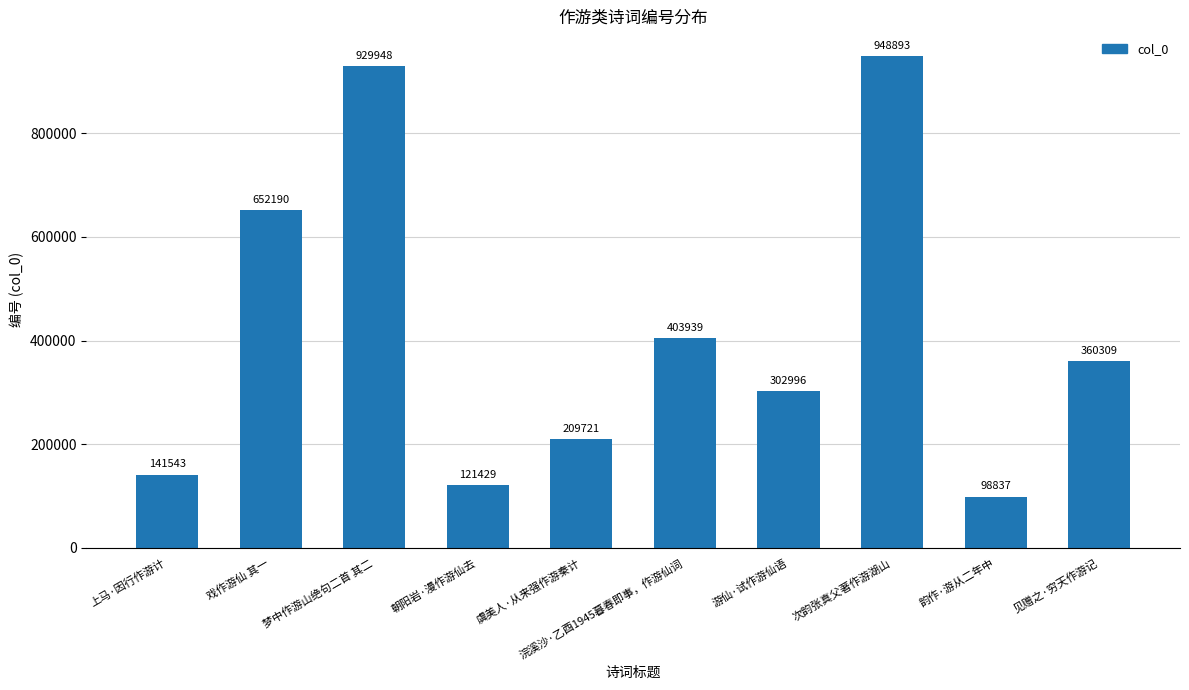

Which label corresponds to the largest value in the chart?

次韵张真父著作游湖山